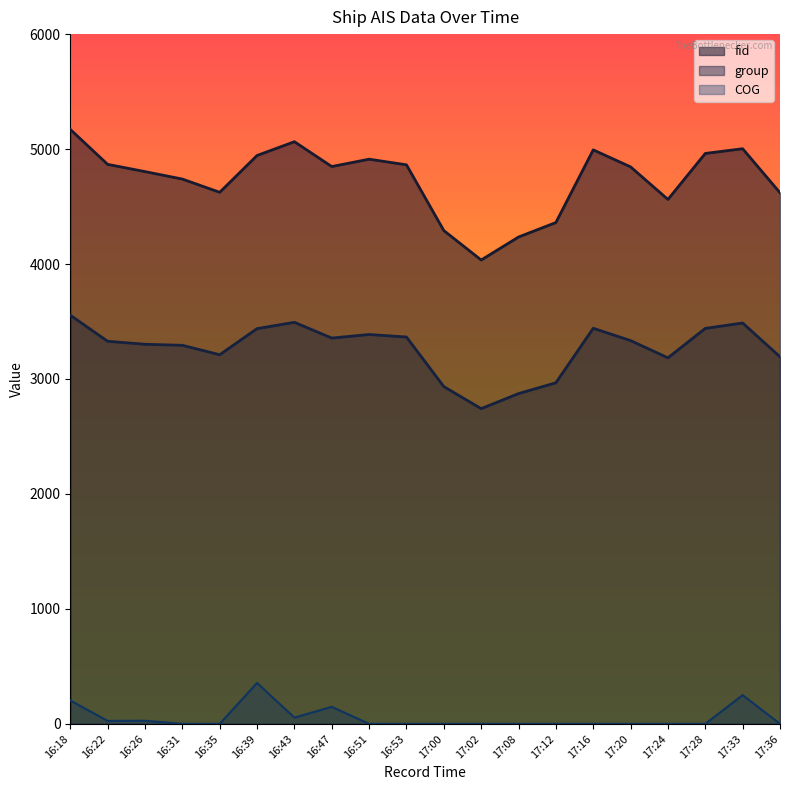

Reading left to right, transcribe all the data shown in this chart.

fid: 16:18=5171.0	16:22=4867.0	16:26=4804.0	16:31=4739.0	16:35=4624.0	16:39=4944.0	16:43=5064.0	16:47=4848.0	16:51=4912.0	16:53=4863.0	17:00=4291.0	17:02=4035.0	17:08=4235.0	17:12=4361.0	17:16=4993.0	17:20=4845.0	17:24=4562.0	17:28=4962.0	17:33=5003.0	17:36=4620.0
group: 16:18=3555.0	16:22=3328.0	16:26=3302.0	16:31=3293.0	16:35=3211.0	16:39=3438.0	16:43=3493.0	16:47=3356.0	16:51=3387.0	16:53=3365.0	17:00=2934.0	17:02=2742.0	17:08=2873.0	17:12=2967.0	17:16=3441.0	17:20=3334.0	17:24=3184.0	17:28=3440.0	17:33=3487.0	17:36=3193.0
COG: 16:18=203.3	16:22=25.8	16:26=26.9	16:31=0.0	16:35=0.0	16:39=356.0	16:43=54.5	16:47=148.0	16:51=0.0	16:53=0.0	17:00=0.0	17:02=0.0	17:08=0.0	17:12=0.0	17:16=0.0	17:20=0.0	17:24=0.0	17:28=0.0	17:33=250.0	17:36=0.0